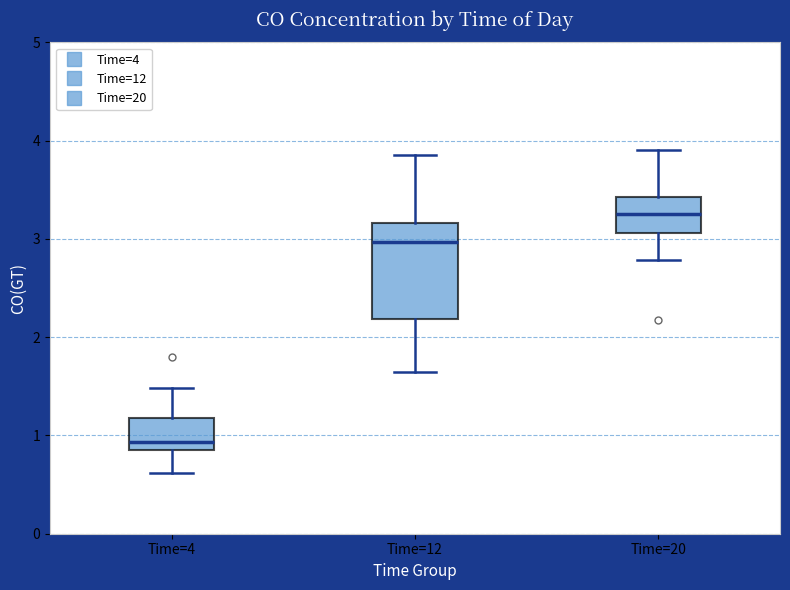

Which box is the tallest, from its lower edge to its upper edge?

Time=12